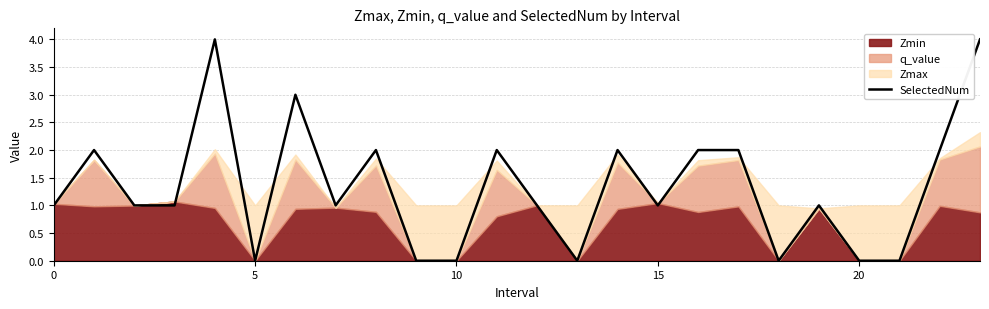

How many points are higher than both their immediate neighbors (excluding endpoints)?

7